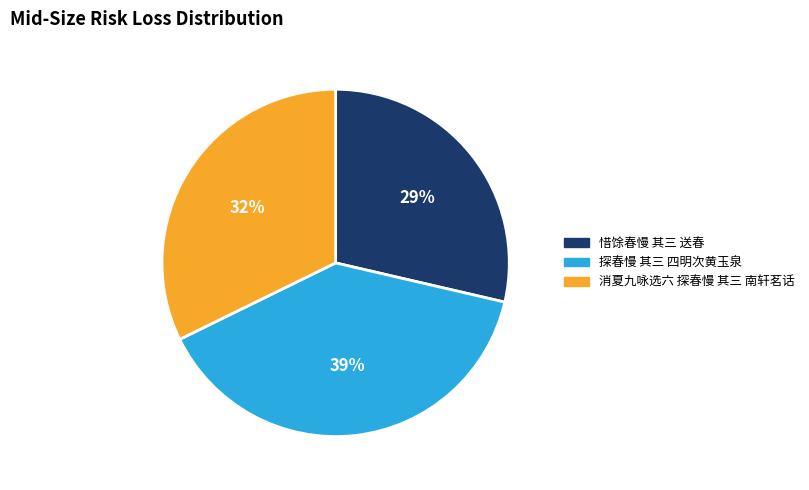

Is it true that 消夏九咏选六 探春慢 其三 南轩茗话 is 18% of the pie?

False